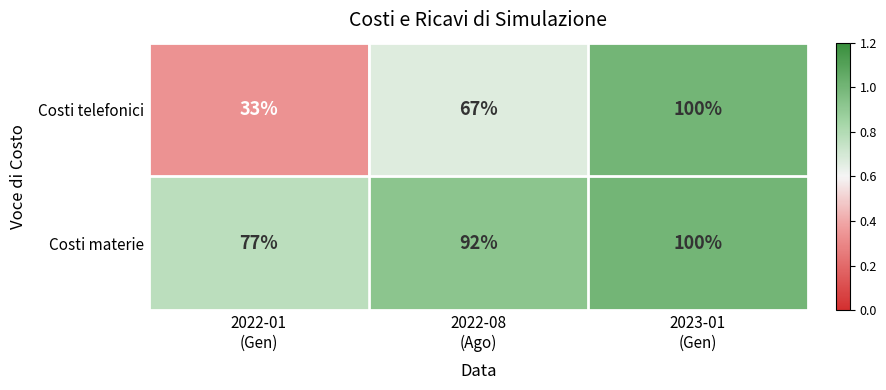

Which series has the largest range (max minus min)?

Costi telefonici